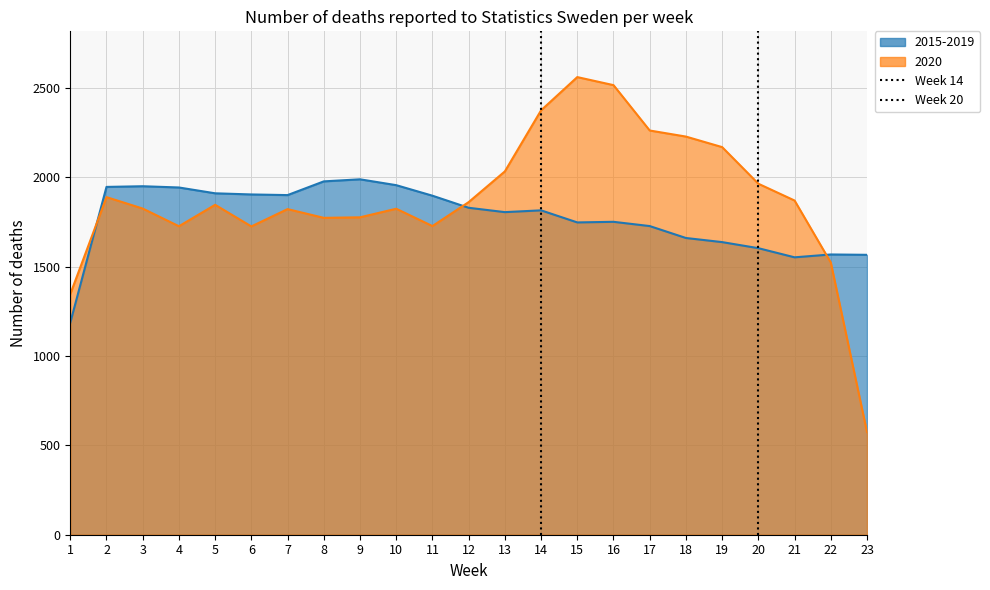

The Week 20 series shows 0 at 1. True or false?

True